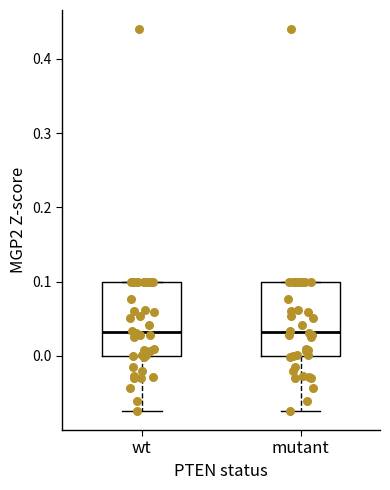

Reading left to right, read every box against the y-axis: the position of its median line, the range the box covers, and the ends of its whiskers. The values are not printed on the chart, so give them approximately, as read against the axis.

wt: median 0.03, box 0.00 to 0.10, whiskers -0.07 to 0.10
mutant: median 0.03, box 0.00 to 0.10, whiskers -0.07 to 0.10